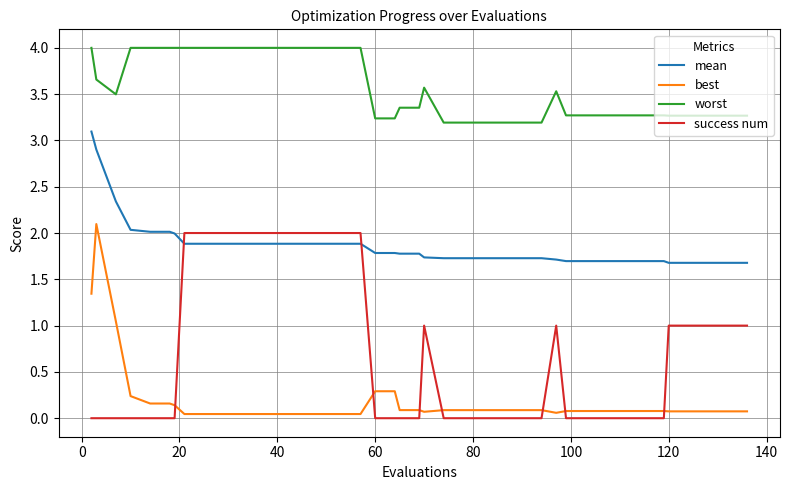

What is the maximum value shown in the chart?

4.0